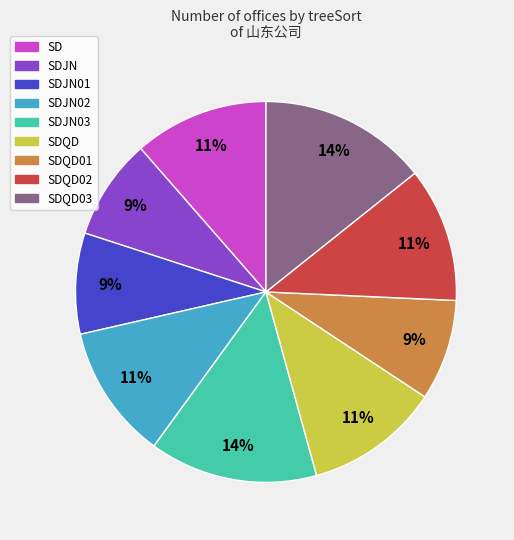

Does any single category account for the majority?

No